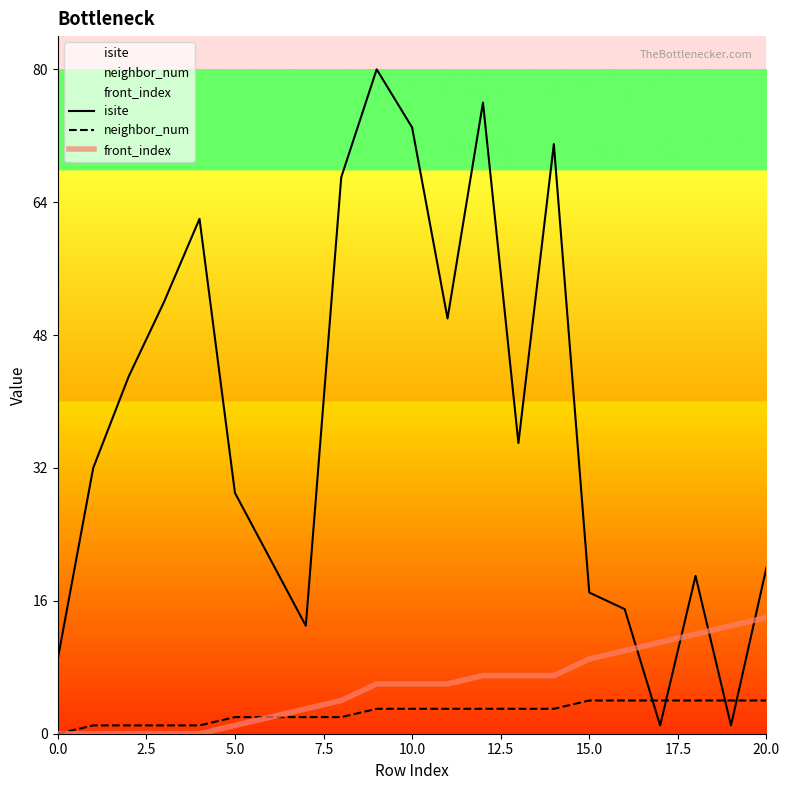

True or false: front_index has a value of 5 at 20.0.

False